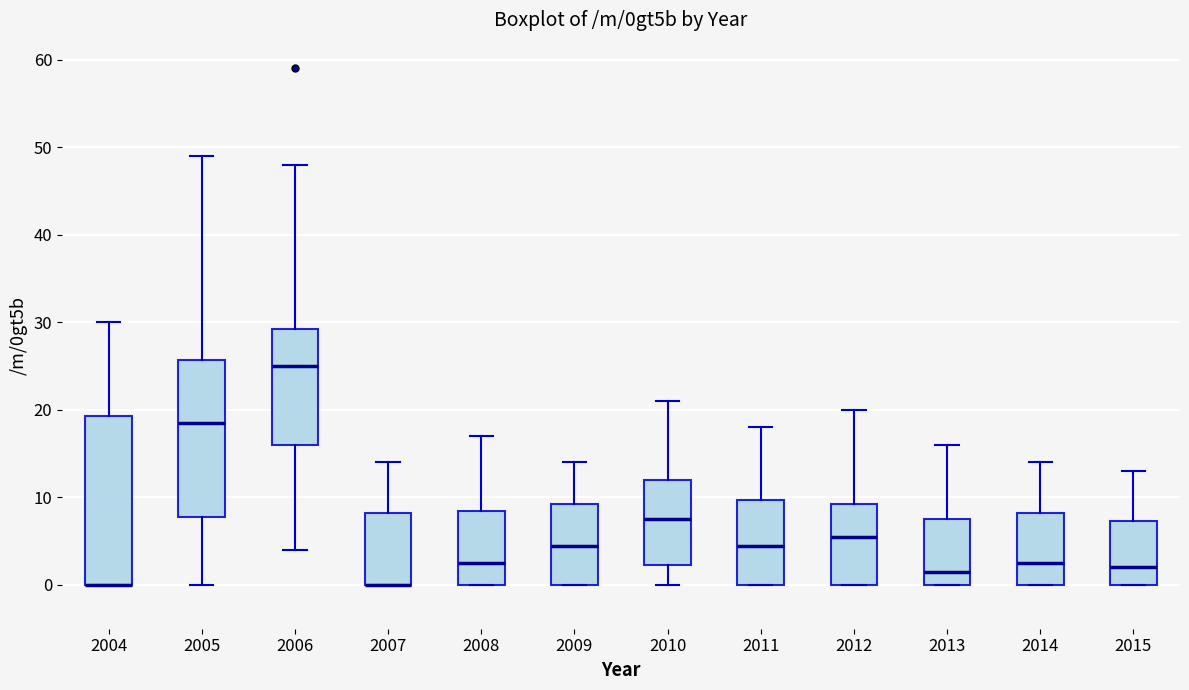

Reading left to right, transcribe this box plot: for each box, give where its median line is, the range the box spans, and where its two whiskers end, as read against the y-axis. The values are not printed on the chart, so give them approximately, as read against the axis.

2004: median 0 (drawn on the box's lower edge), box 0 to 19, whiskers 0 to 30
2005: median 19, box 8 to 26, whiskers 0 to 49
2006: median 25, box 16 to 29, whiskers 4 to 48
2007: median 0 (drawn on the box's lower edge), box 0 to 8, whiskers 0 to 14
2008: median 3, box 0 to 9, whiskers 0 to 17
2009: median 5, box 0 to 9, whiskers 0 to 14
2010: median 8, box 2 to 12, whiskers 0 to 21
2011: median 5, box 0 to 10, whiskers 0 to 18
2012: median 6, box 0 to 9, whiskers 0 to 20
2013: median 2, box 0 to 8, whiskers 0 to 16
2014: median 3, box 0 to 8, whiskers 0 to 14
2015: median 2, box 0 to 7, whiskers 0 to 13